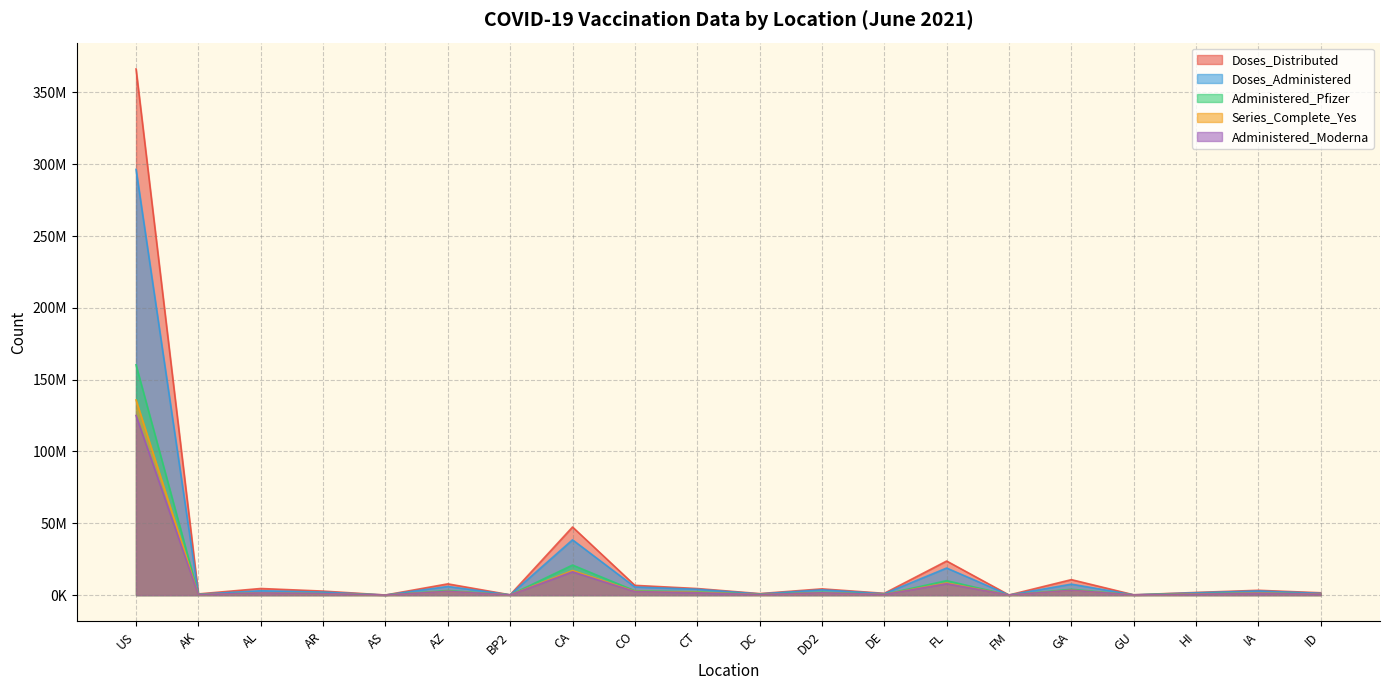

In Series_Complete_Yes, how many points are lower than both neighbors (excluding endpoints)?

7